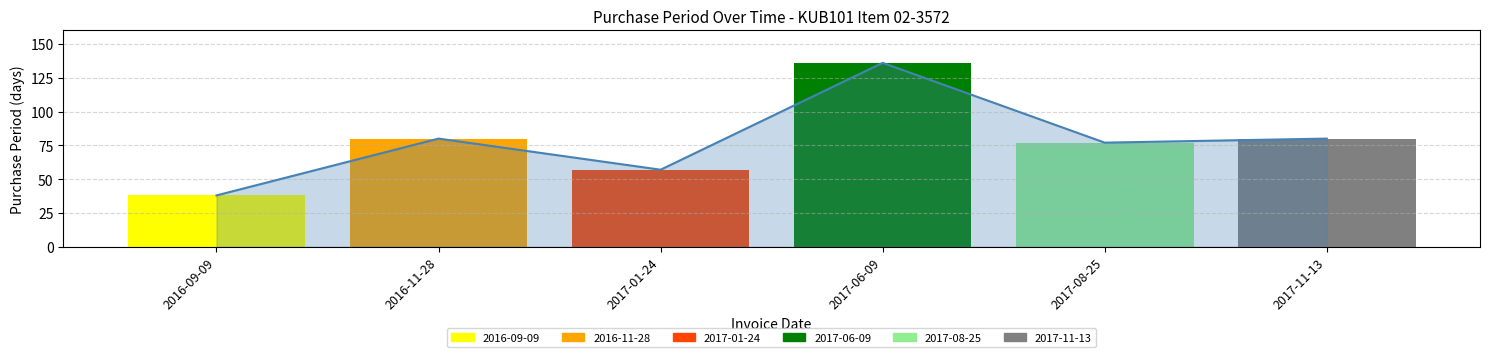

What is the label of the 1st bar from the left?

2016-09-09